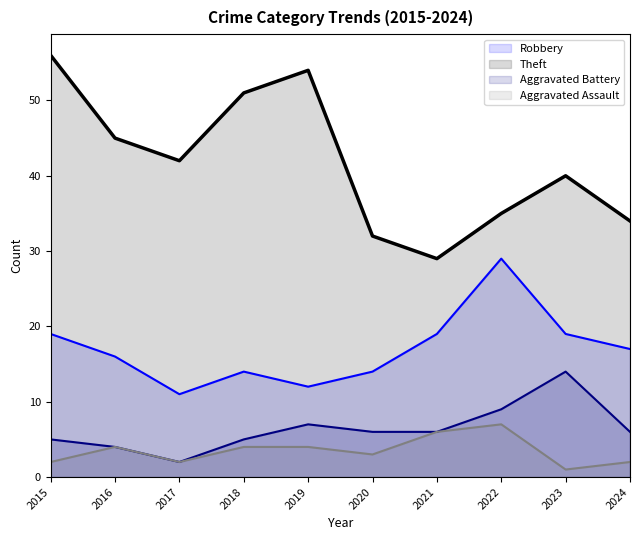

True or false: Robbery and Theft intersect in this chart.

False